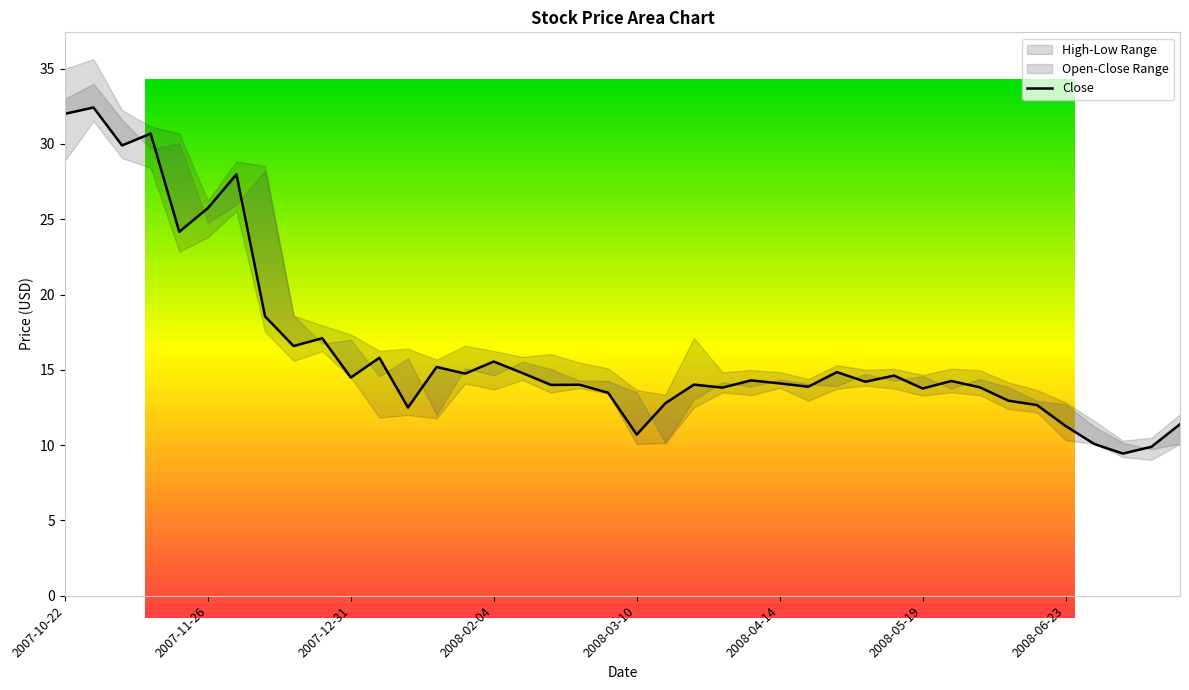

What is the value of the 20th point from the left?

13.5